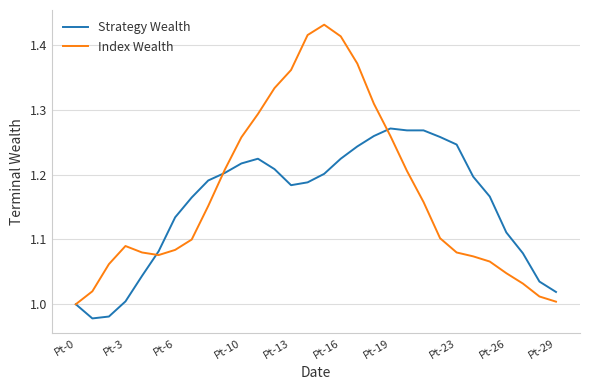

Which series has the largest range (max minus min)?

Index Wealth